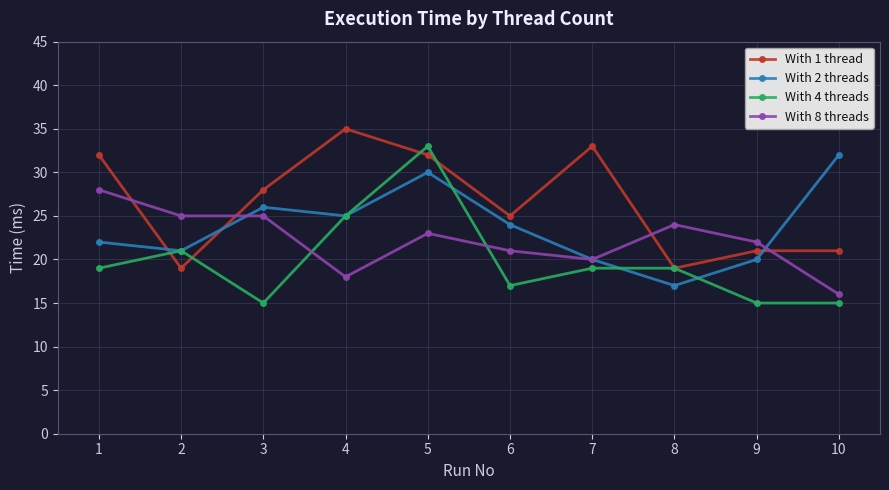

How many distinct data groups are displayed?

4